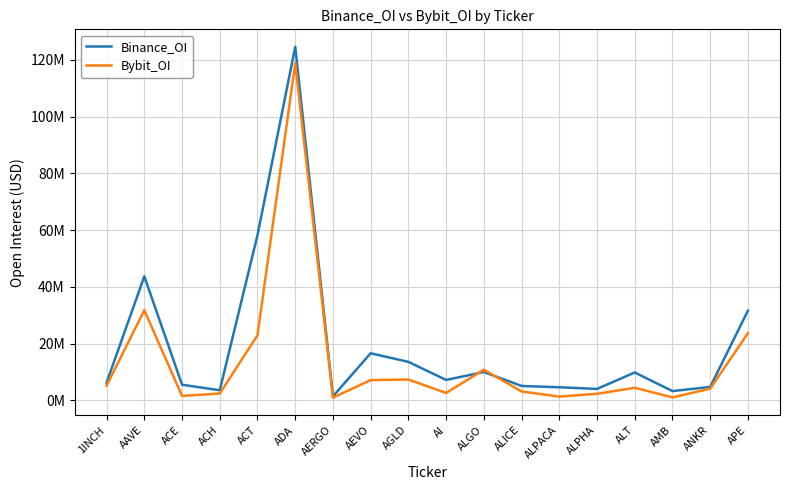

Does the chart display data point markers on the line(s)?

No